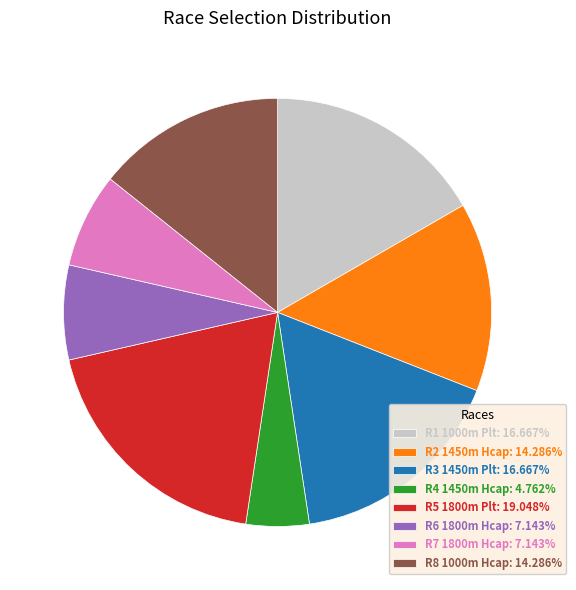

Do R1 1000m Plt: 16.667% and R6 1800m Hcap: 7.143% together represent more than half of the pie?

No